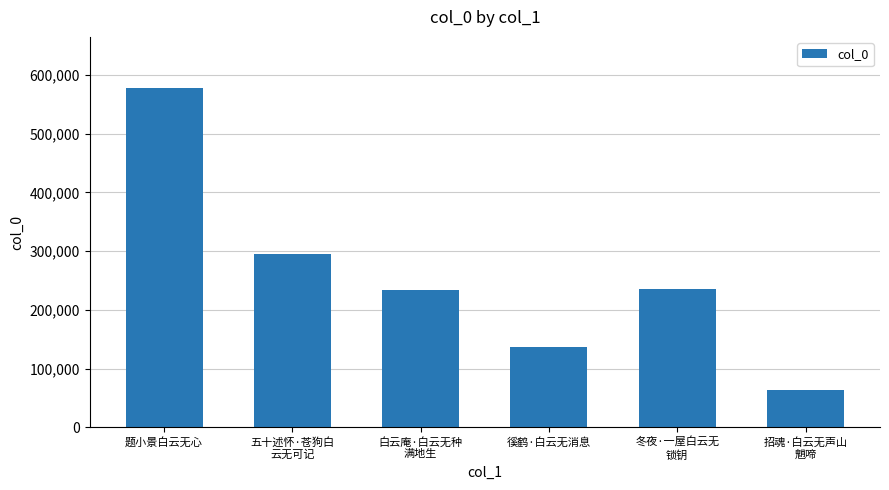

True or false: the data shows 241133 at 徯鹤·白云无消息.

False